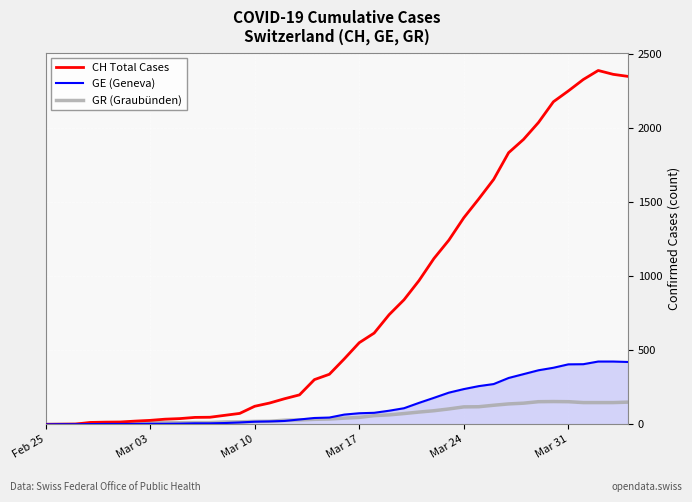

What is the maximum value for CH Total Cases?

2388